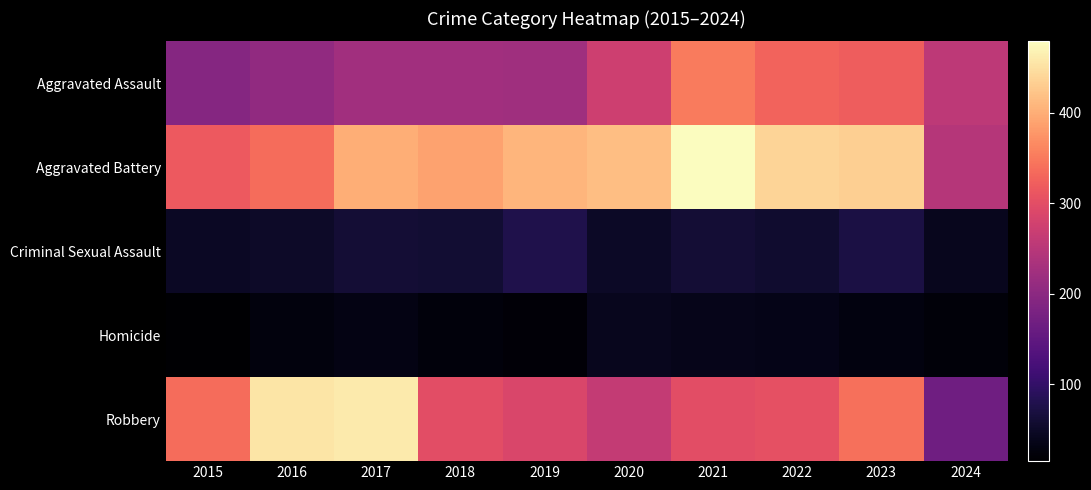

At 2016, list the series in order from largest to smallest.

Robbery, Aggravated Battery, Aggravated Assault, Criminal Sexual Assault, Homicide